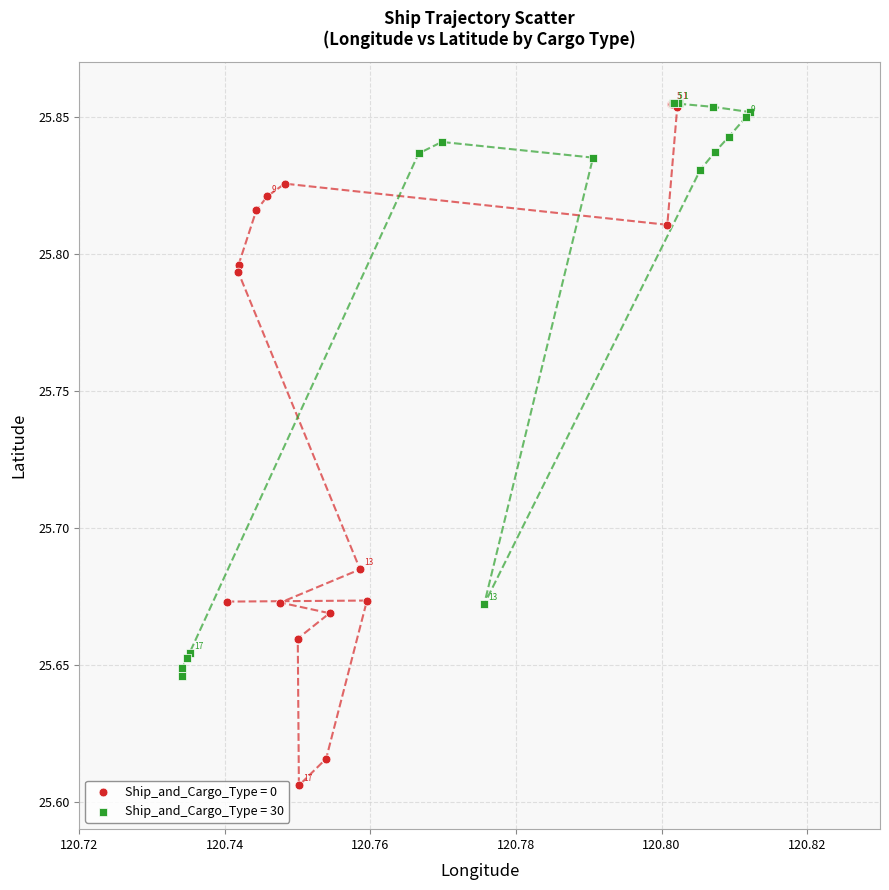

Which series reaches the minimum Y coordinate?

Ship_and_Cargo_Type = 0